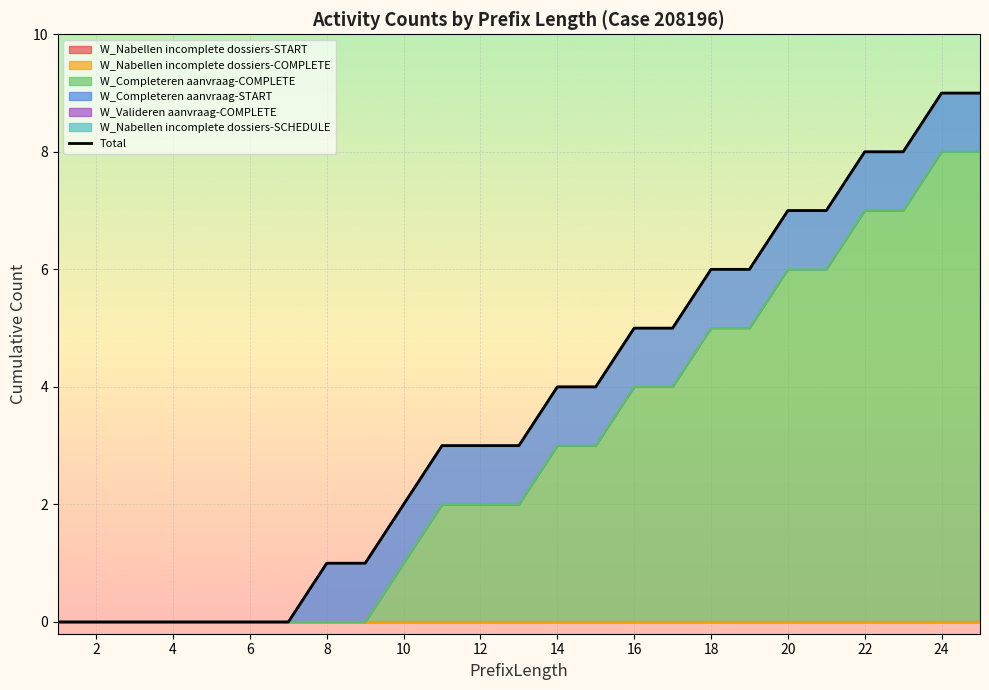

How many lines are shown in the chart?

1